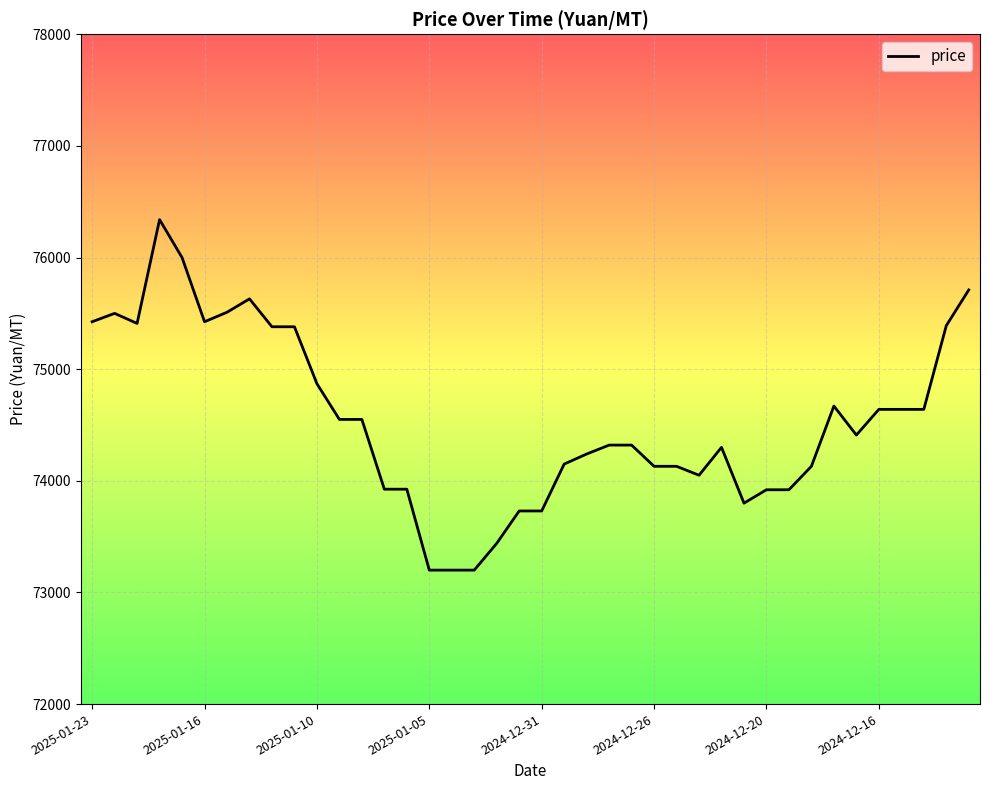

What is the difference between the maximum and minimum values?

3140